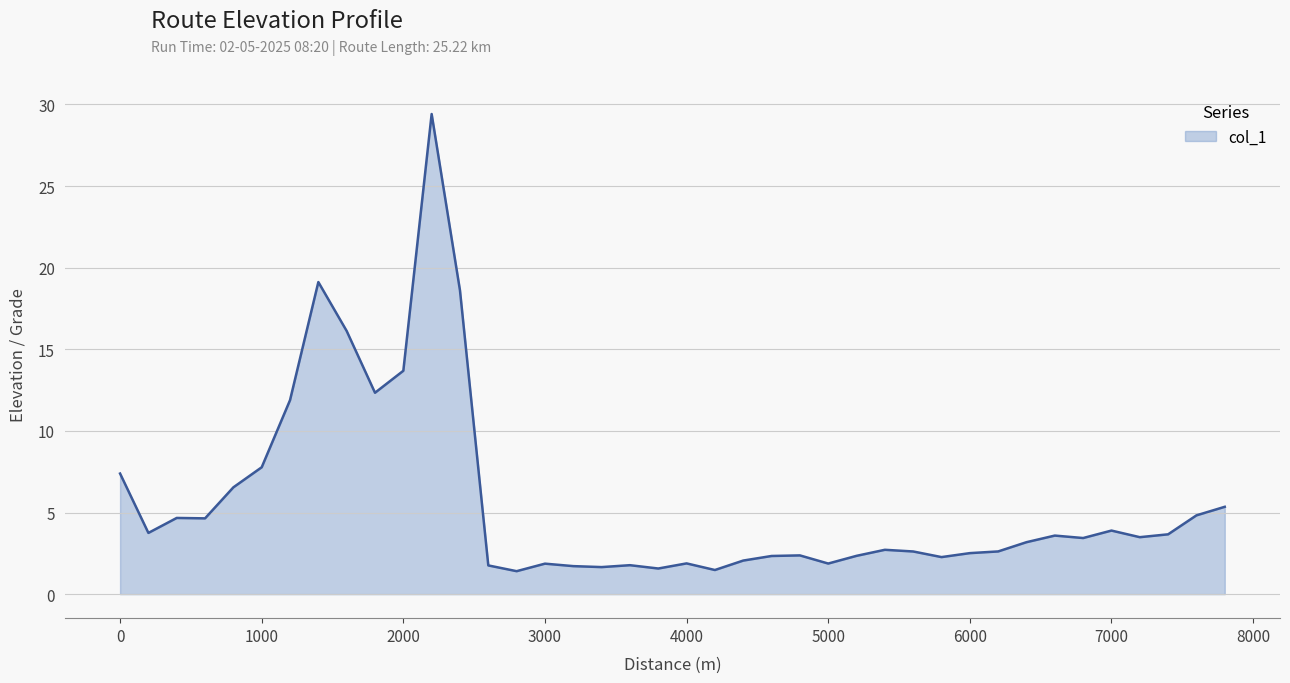

What is the difference between the maximum and minimum values?

28.0